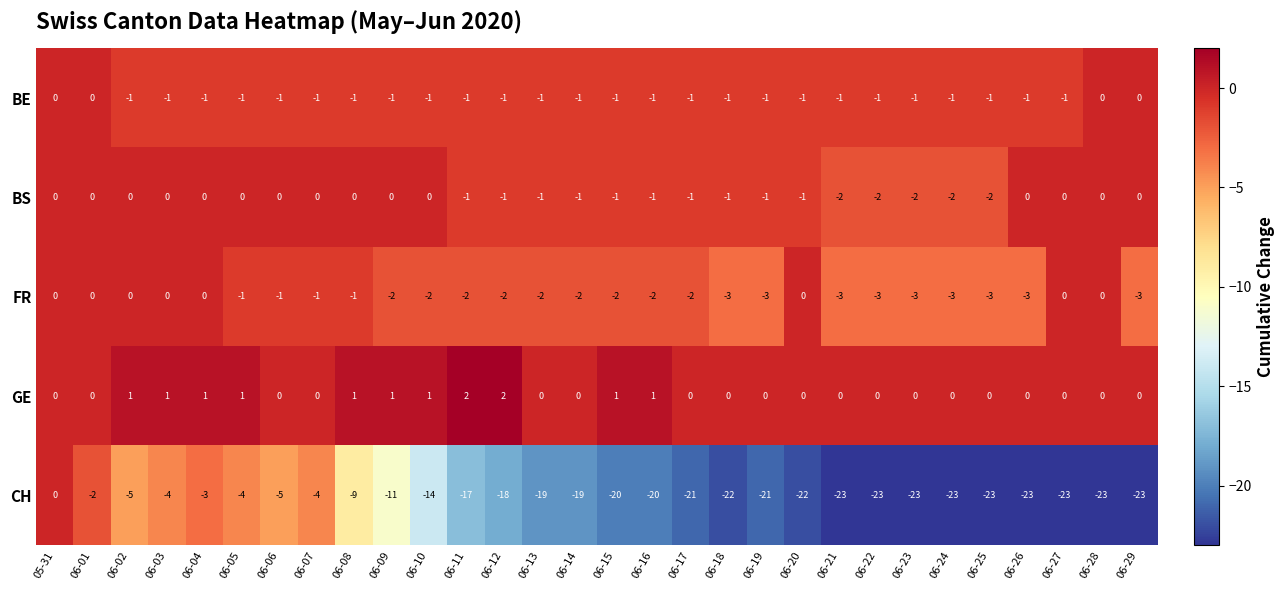

Is the value of BS at 06-28 greater than the value of FR at 06-05?

Yes